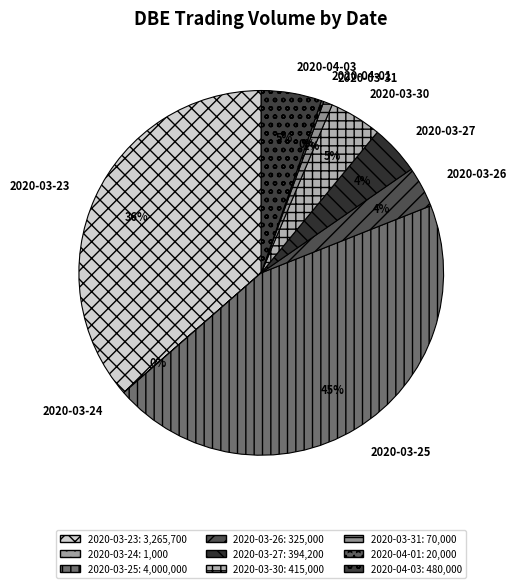

Do 2020-03-31 and 2020-03-25 together represent more than half of the pie?

No